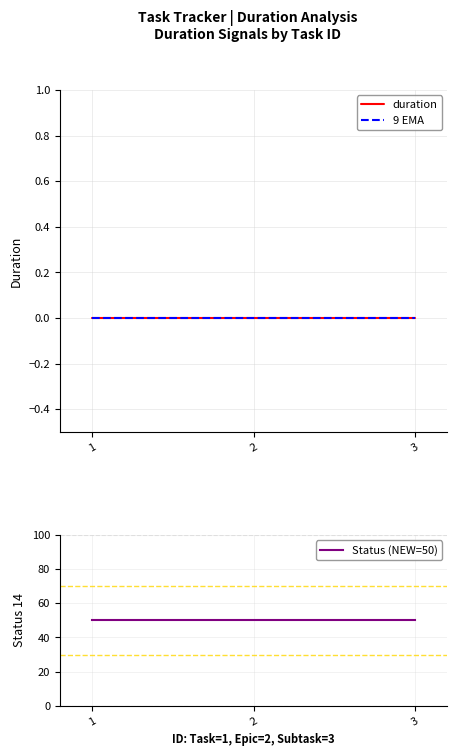

Does the chart have visible grid lines?

Yes